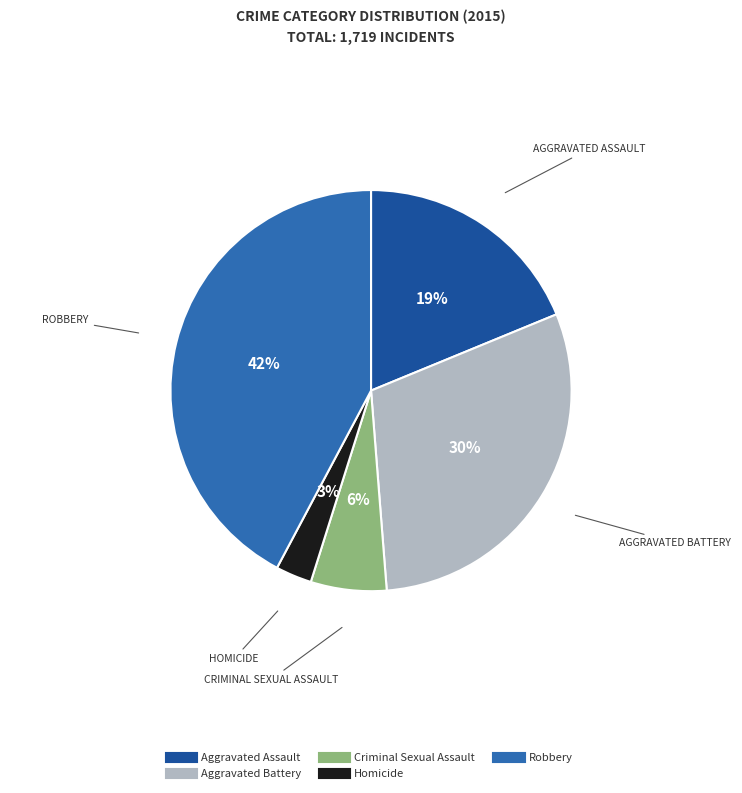

To the nearest percent, what portion does Robbery represent?

42%